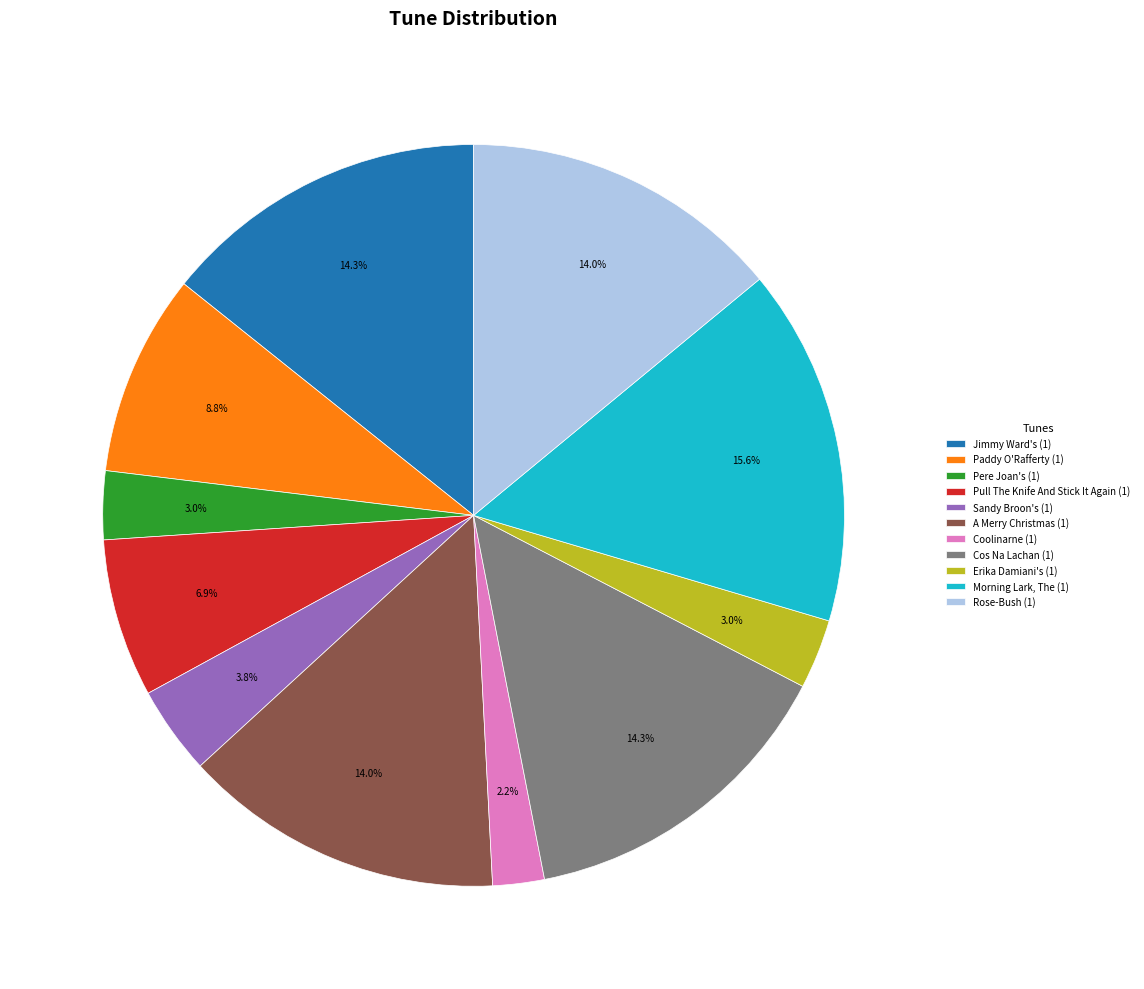

Does Sandy Broon's (1) represent more than half of the total?

No